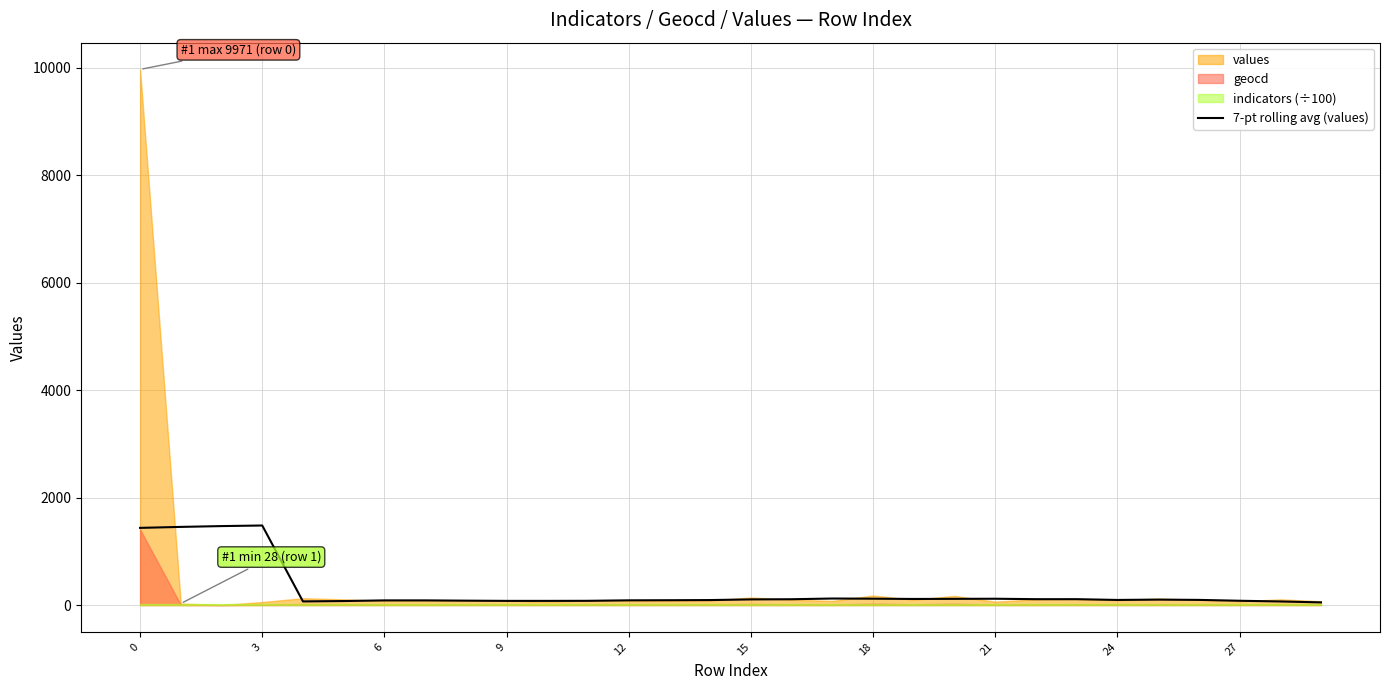

Count the number of categories in the chart.

30